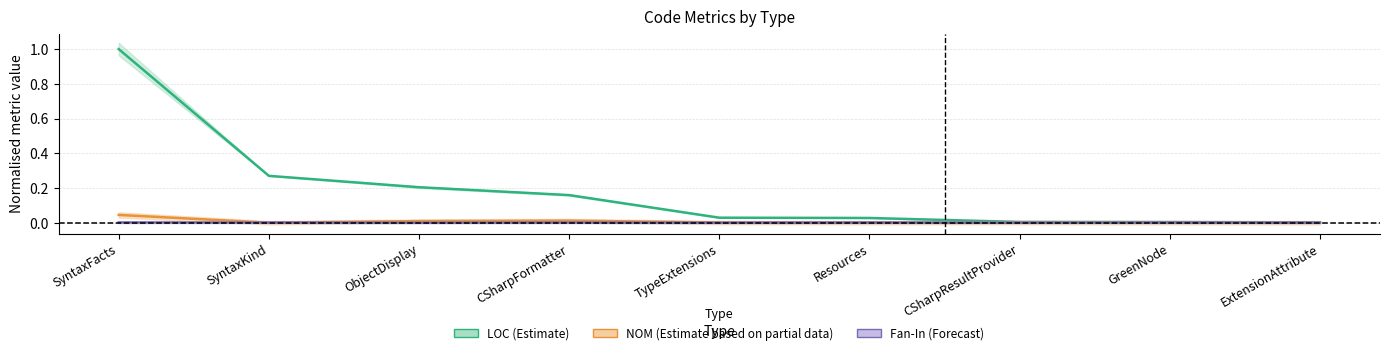

Reading left to right, what are all the values shown in this chart?

LOC: 1.0	0.3	0.2	0.2	0.0	0.0	0.0	0.0	0.0
NOM: 0.0	0.0	0.0	0.0	0.0	0.0	0.0	0.0	0.0
Fan-In: 0.0	0.0	0.0	0.0	0.0	0.0	0.0	0.0	0.0